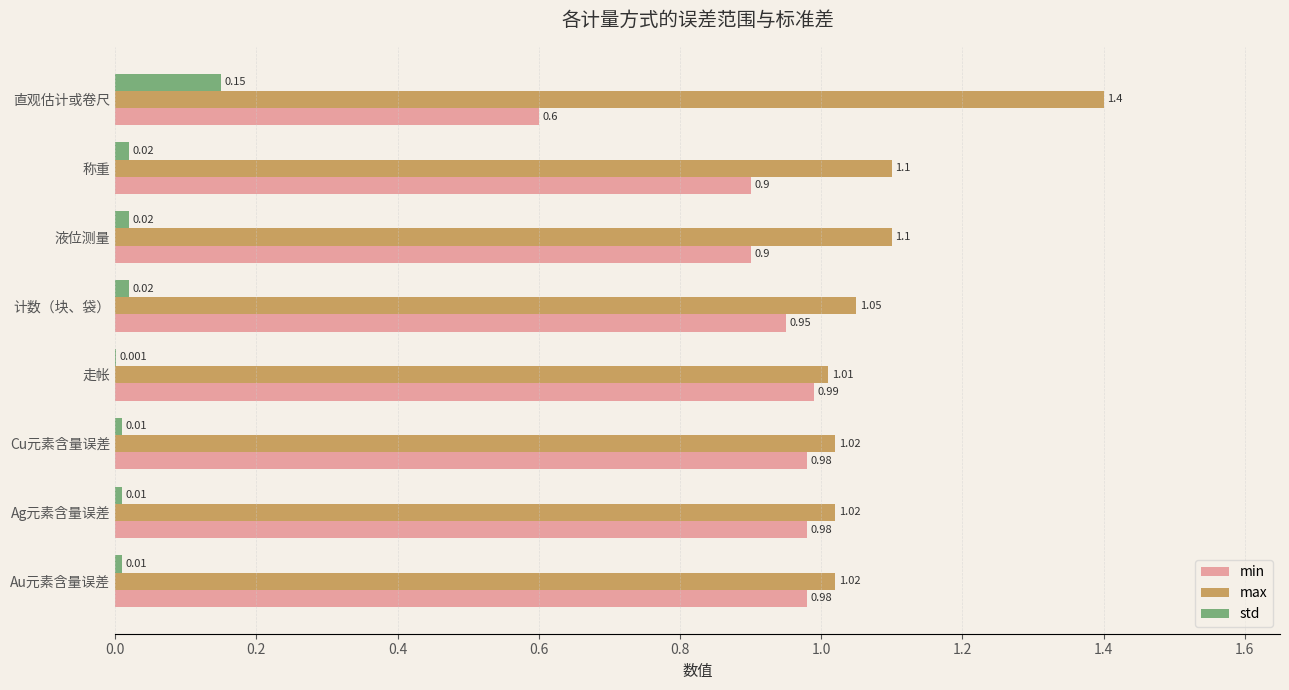

Where is std nearest to the value 0?

走帐